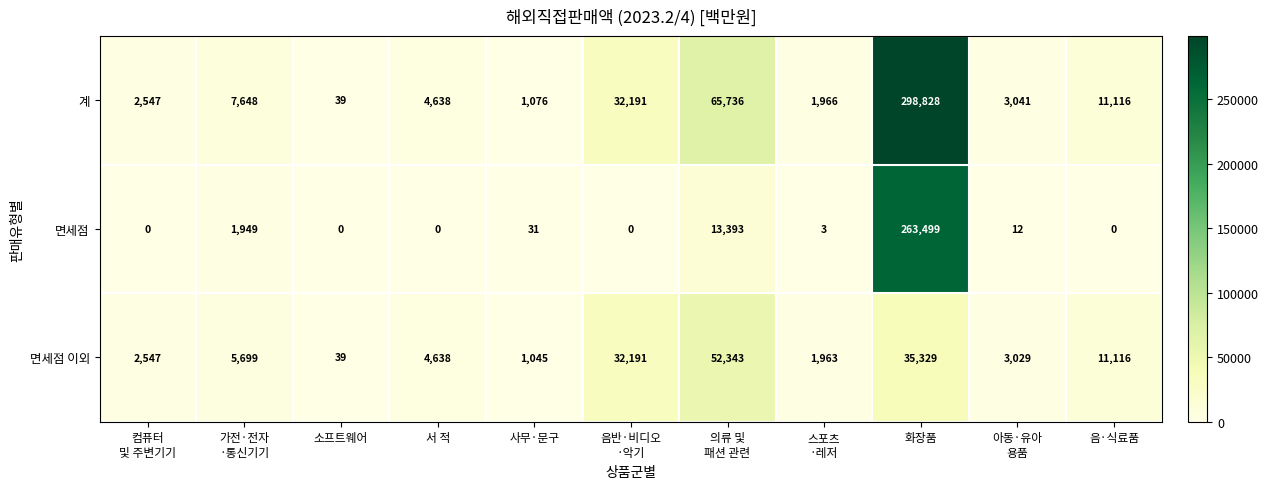

Between 아동·유아
용품 and 음·식료품, which series saw the biggest shift?

면세점 이외